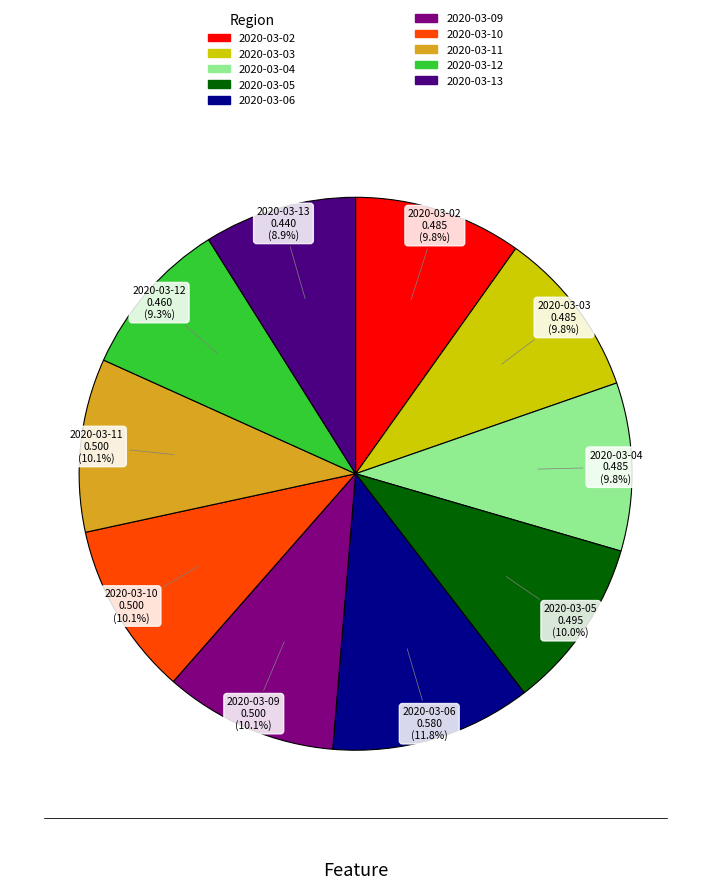

Is there a majority slice in this chart?

No